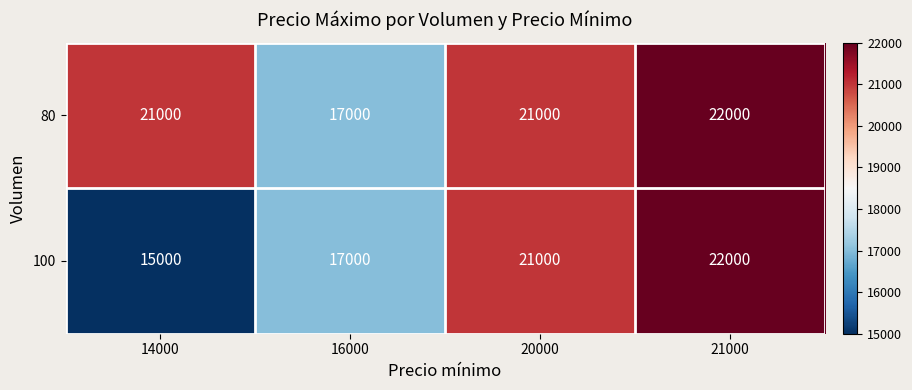

Reading left to right, what are all the values shown in this chart?

80: 21000	17000	21000	22000
100: 15000	17000	21000	22000